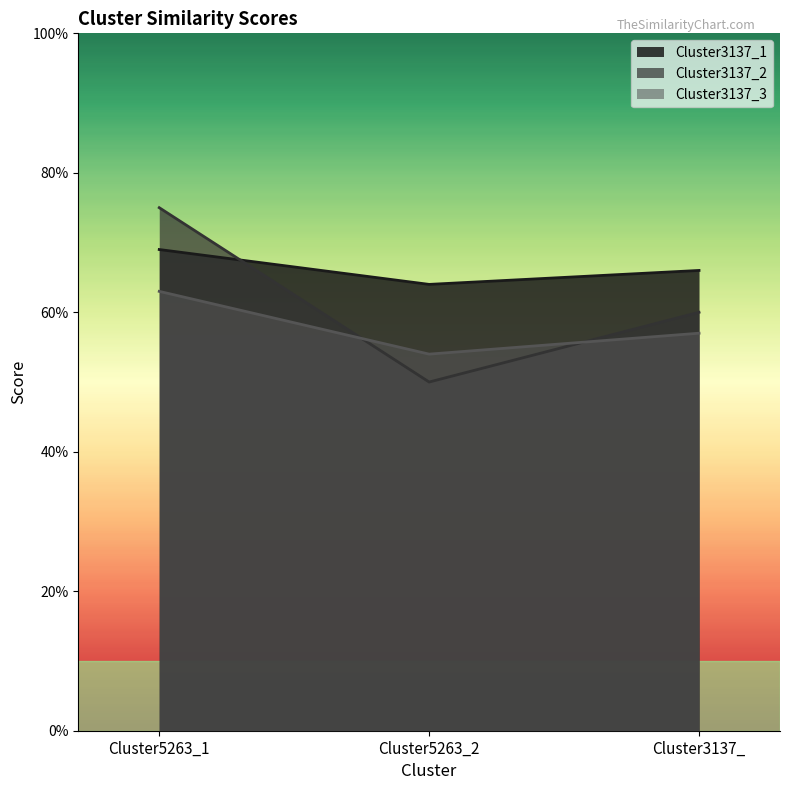

Read the Cluster3137_2 value at Cluster5263_2.

0.5